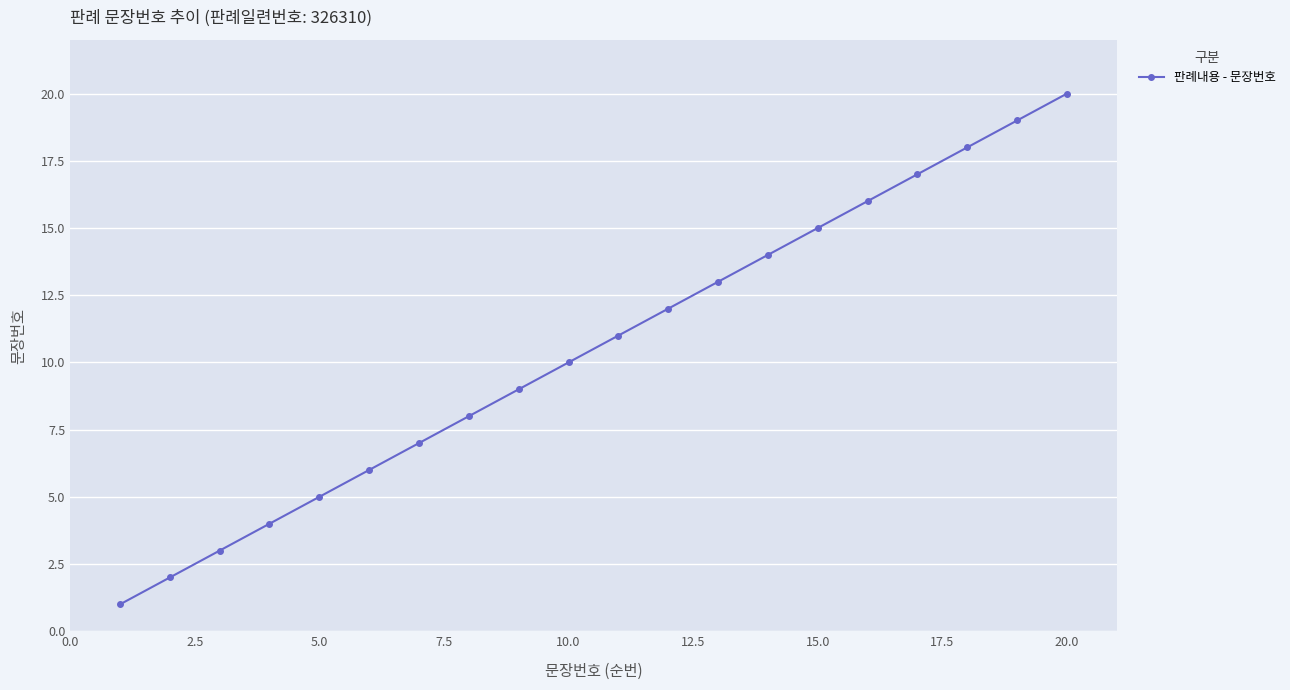

How many data points are less than 11?

10